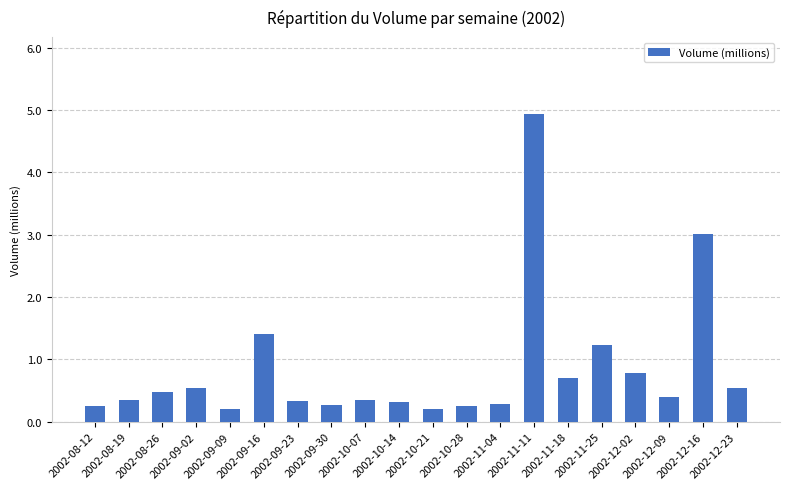

Reading left to right, extract all data points from this chart.

0.3	0.3	0.5	0.5	0.2	1.4	0.3	0.3	0.3	0.3	0.2	0.3	0.3	4.9	0.7	1.2	0.8	0.4	3.0	0.5